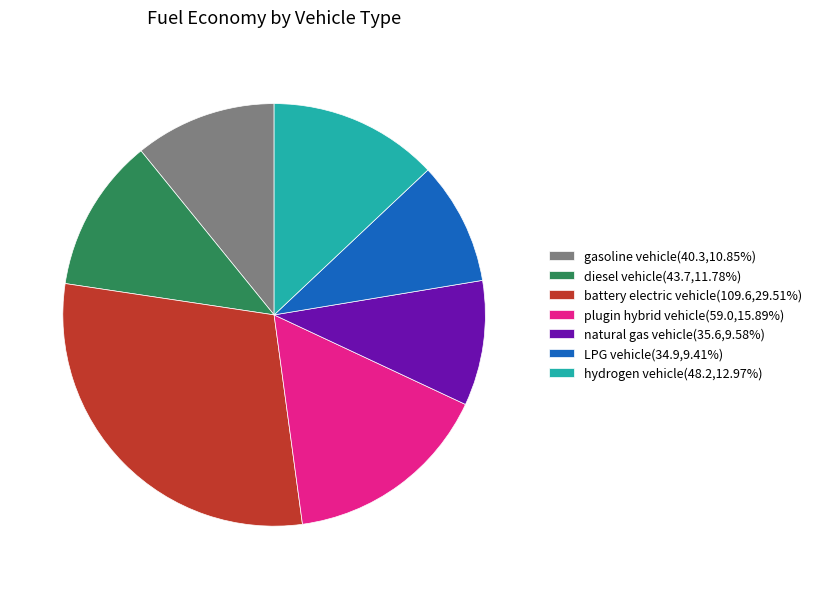

Is the sum of natural gas vehicle(35.6,9.58%) and battery electric vehicle(109.6,29.51%) greater than half?

No